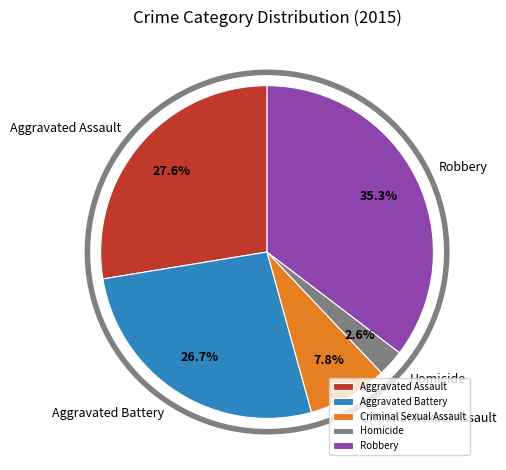

Which slice is the smallest?

Homicide